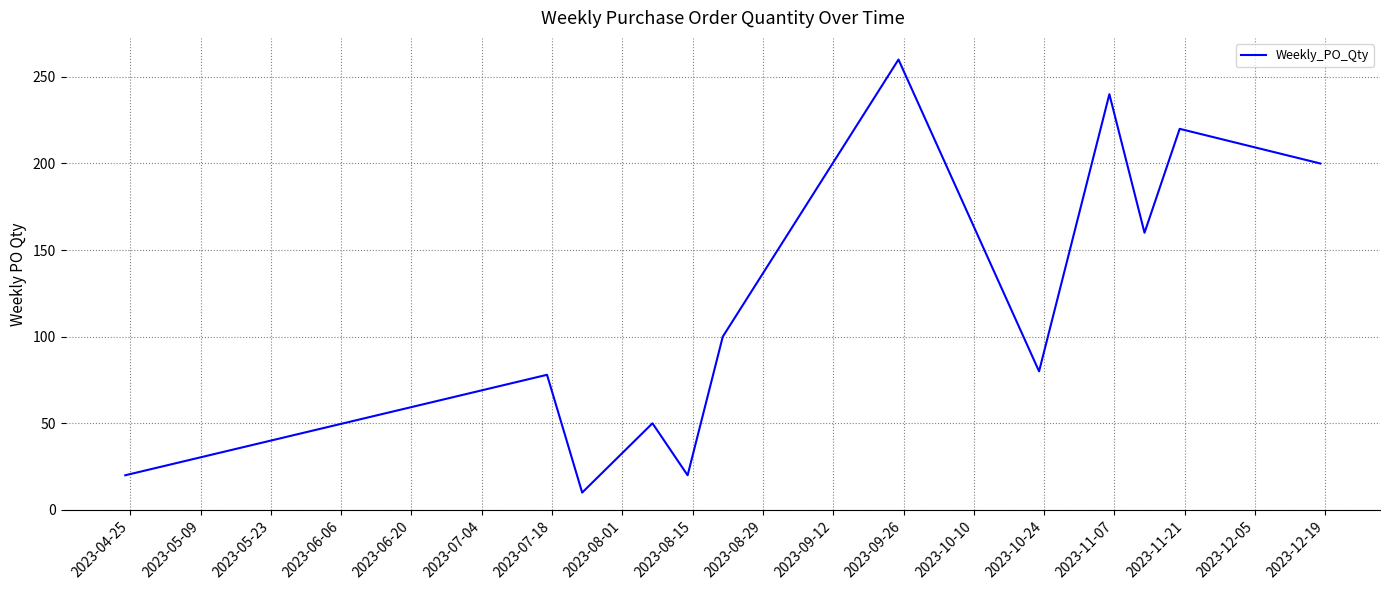

Does the chart display data point markers on the line(s)?

No